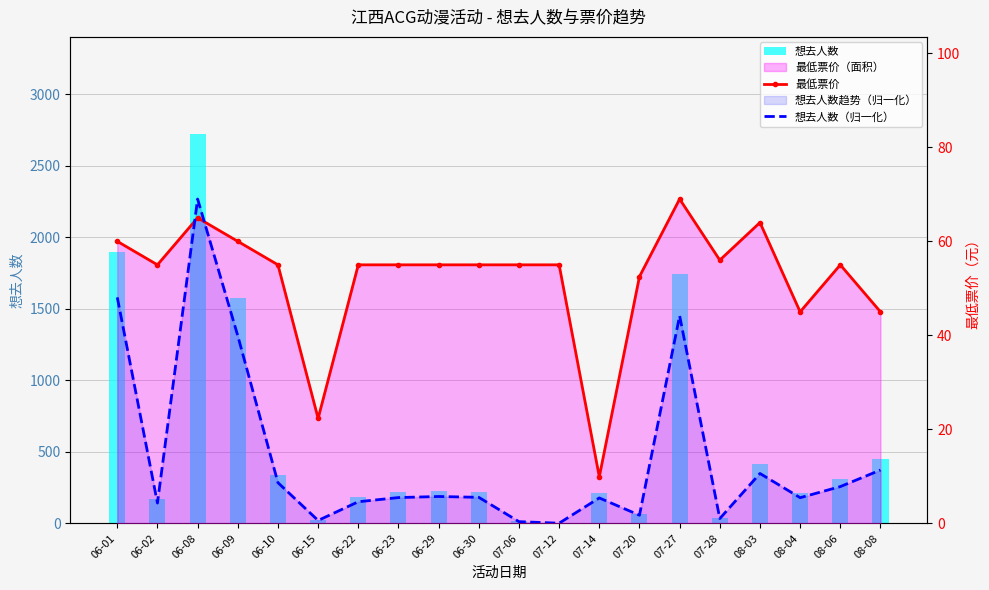

Which series changed the most between 06-10 and 06-15?

想去人数